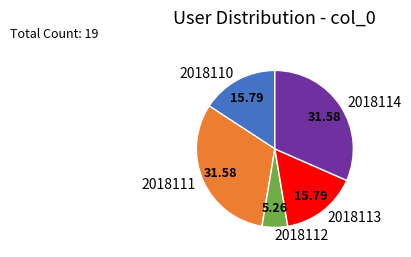

Between 2018114 and 2018110, which is larger?

2018114